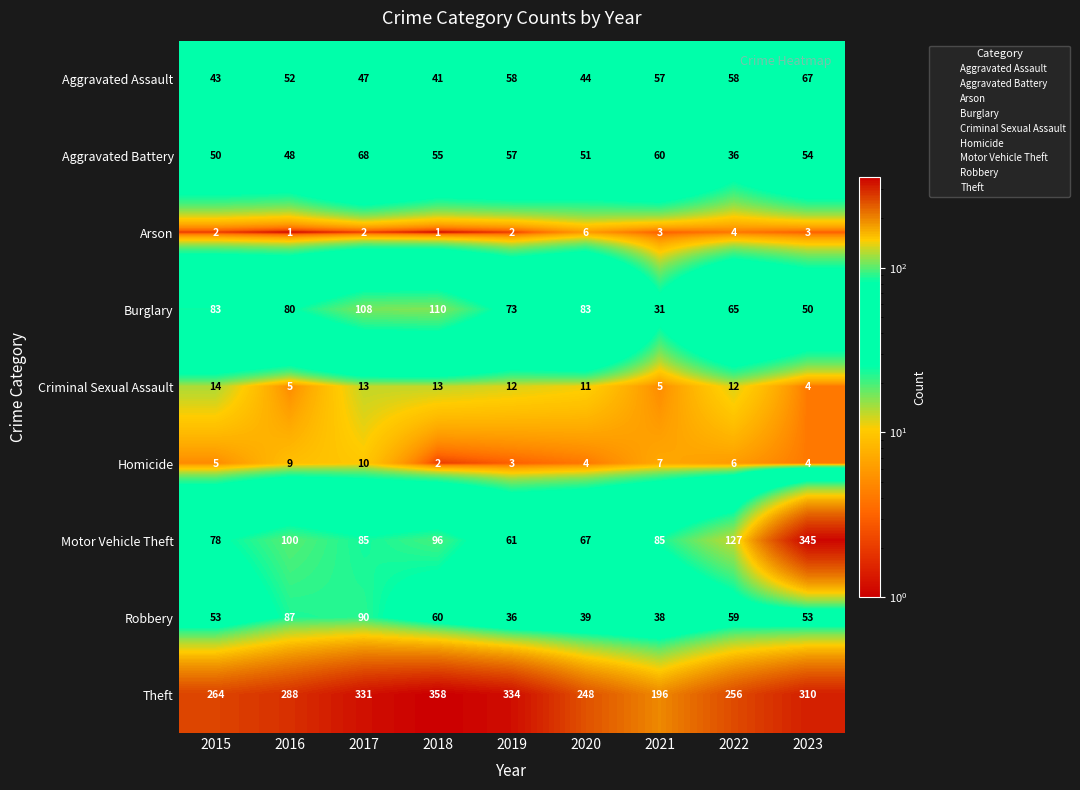

Rank the series at 2018 from highest to lowest value.

Theft, Burglary, Motor Vehicle Theft, Robbery, Aggravated Battery, Aggravated Assault, Criminal Sexual Assault, Homicide, Arson